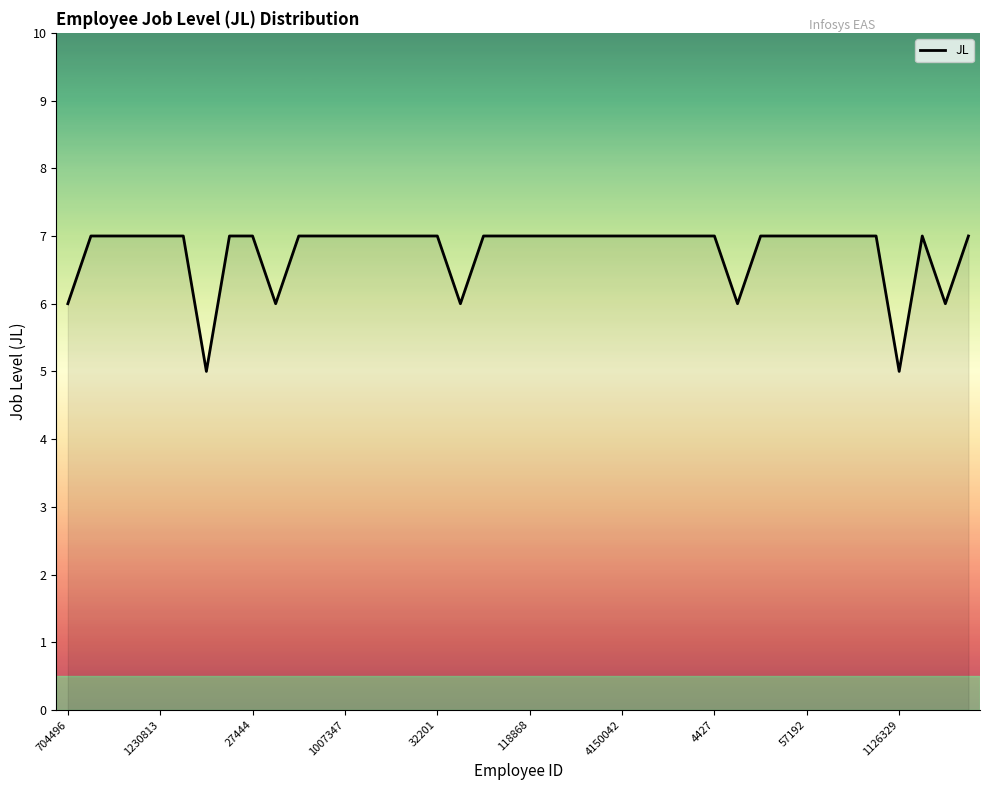

What is the minimum value shown in the chart?

5